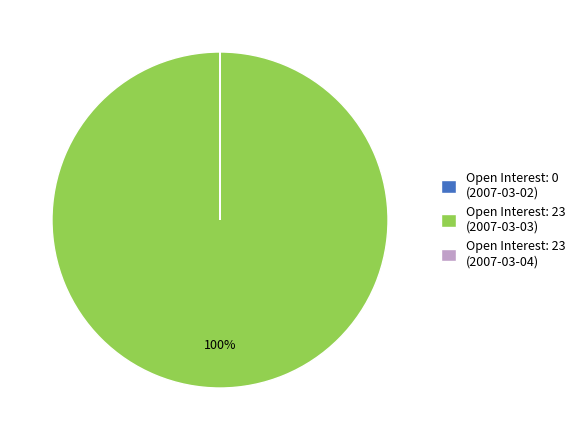

What is the largest slice in the pie chart?

Open Interest: 23 (2007-03-03)